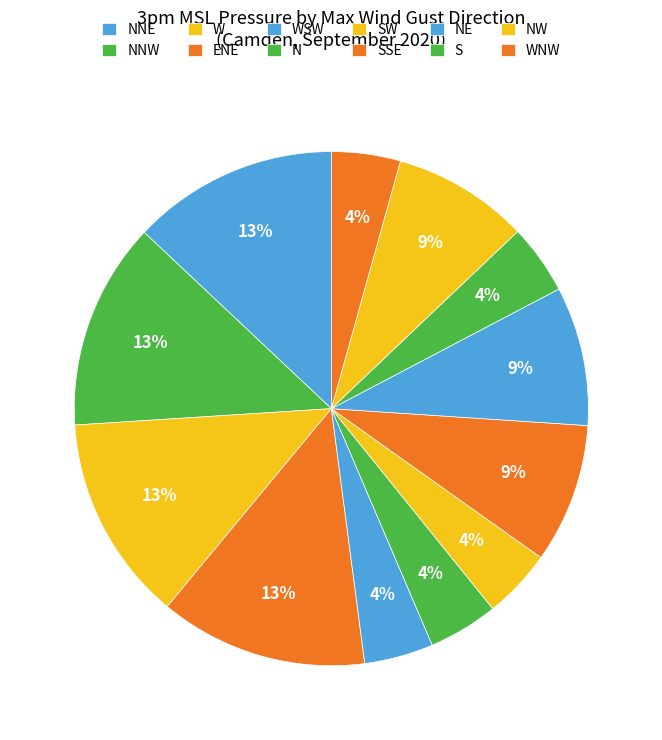

True or false: SW accounts for 8% of the total.

True